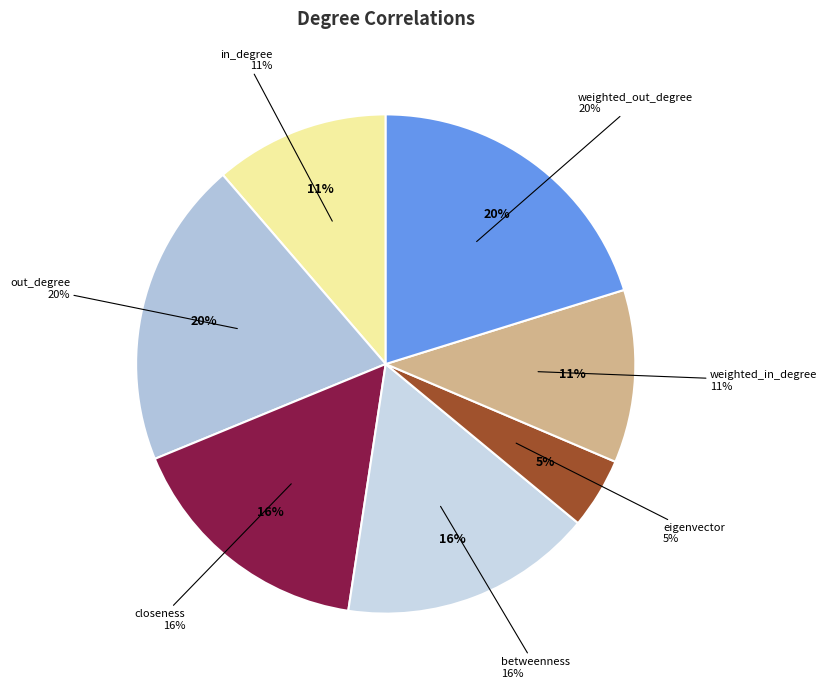

Is there a majority slice in this chart?

No